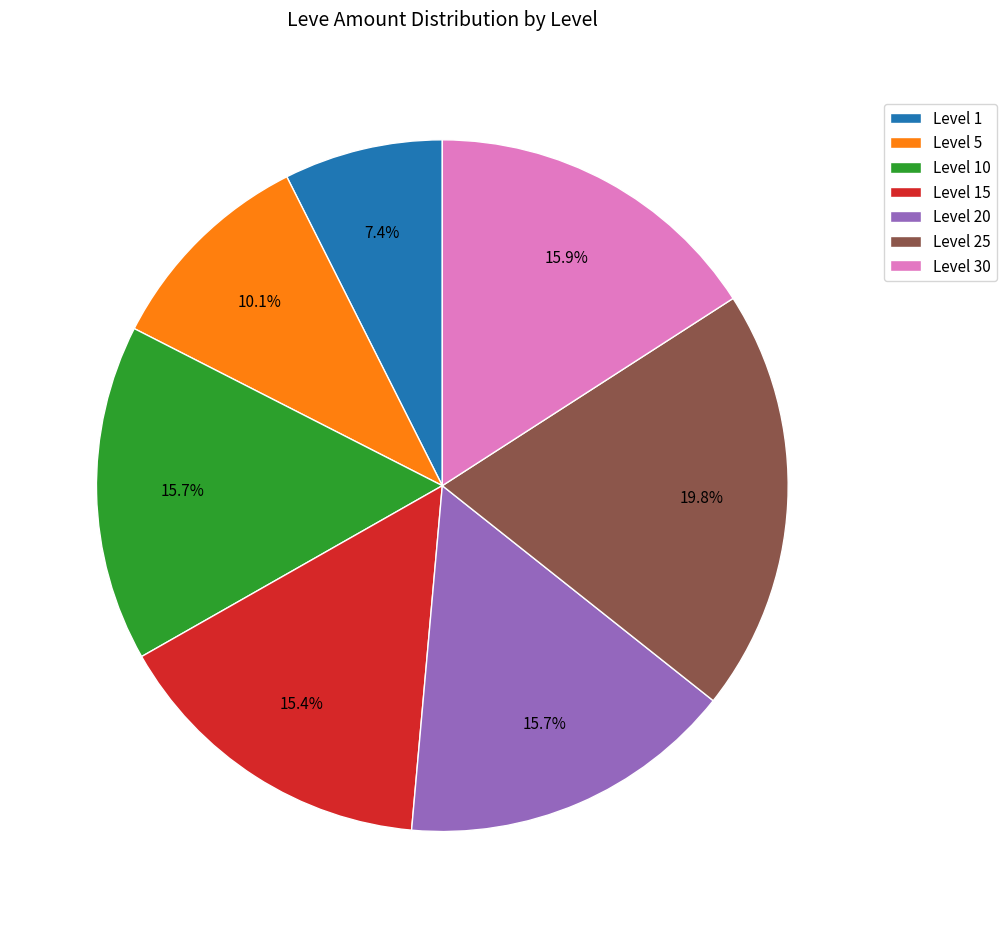

Between Level 20 and Level 5, which is larger?

Level 20